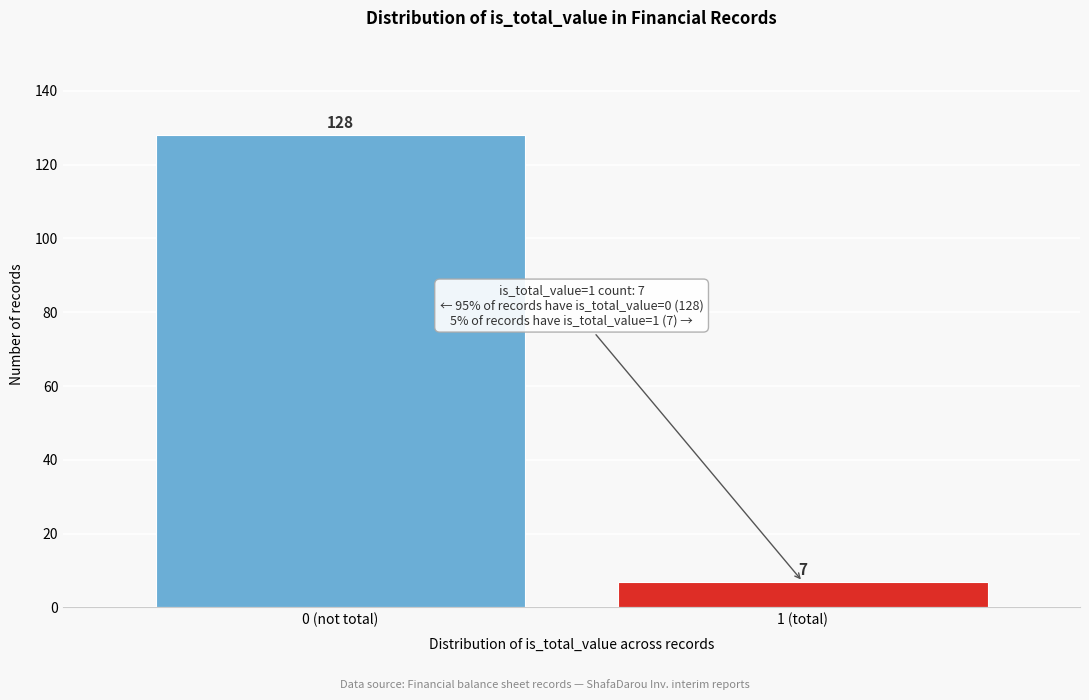

Reading left to right, what are all the values shown in this chart?

0 (not total)=128	1 (total)=7